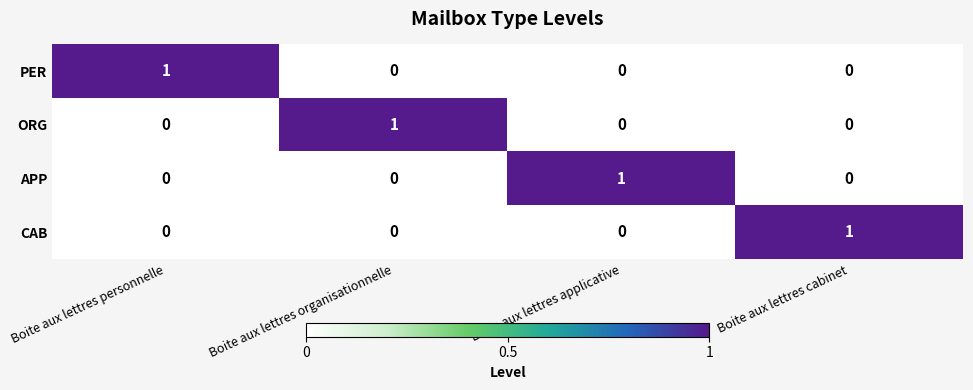

The value of ORG at Boite aux lettres cabinet is 0. True or false?

True